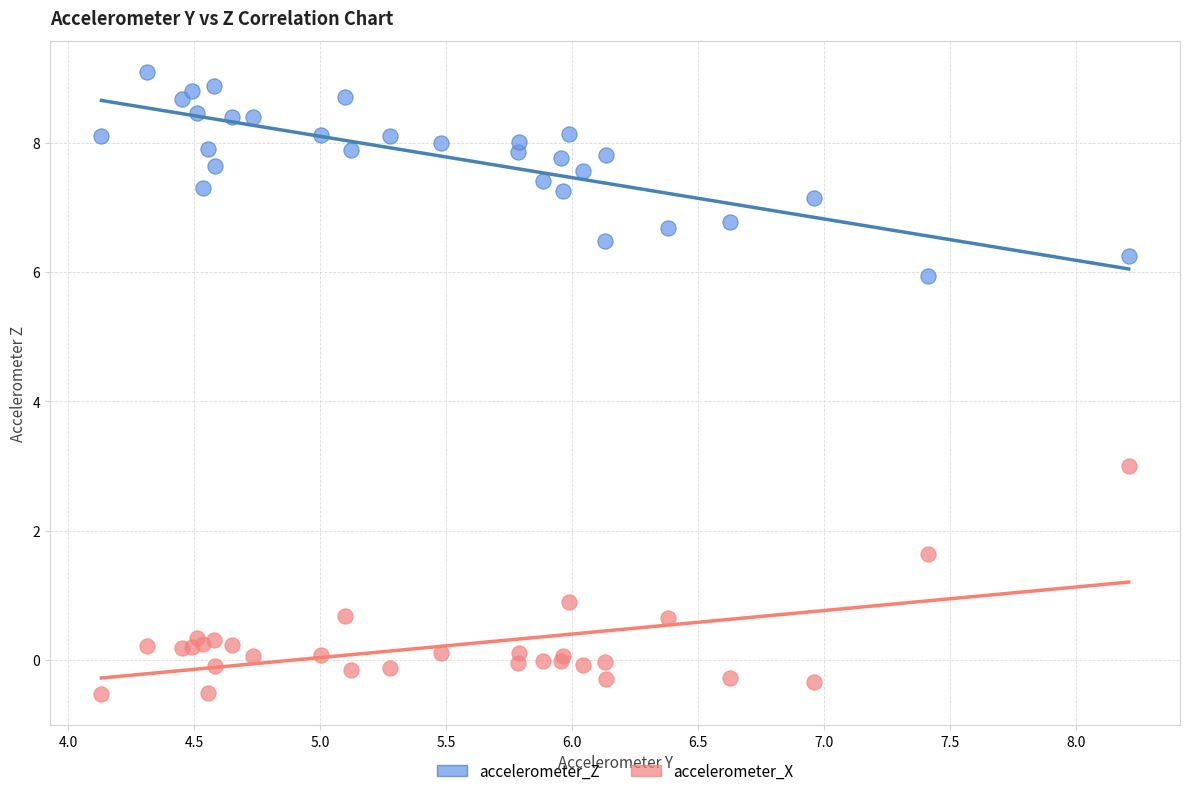

What are all the series names shown in the legend?

accelerometer_Z, accelerometer_X